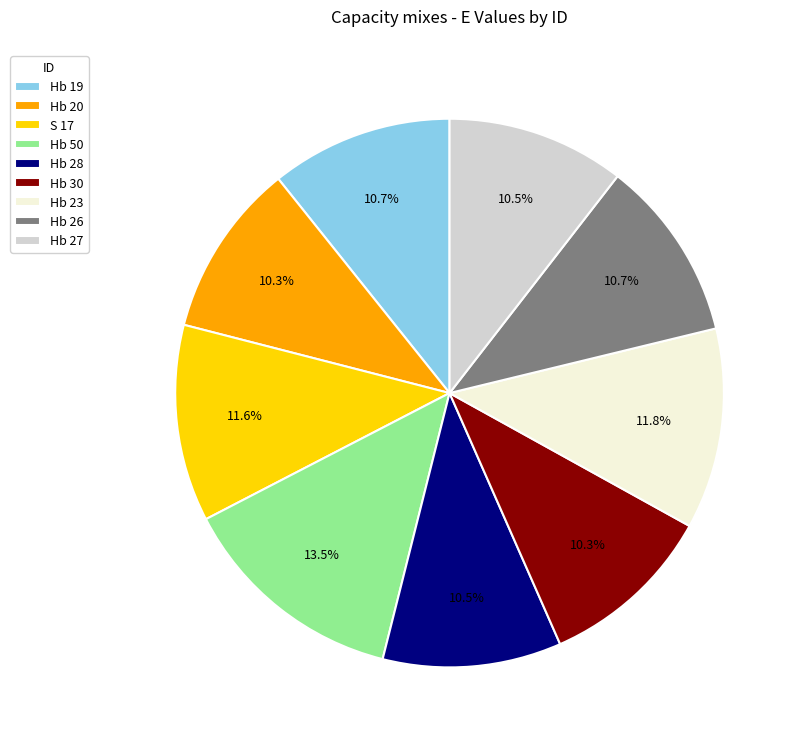

To the nearest percent, what is the combined percentage of Hb 26 and Hb 27?

21%